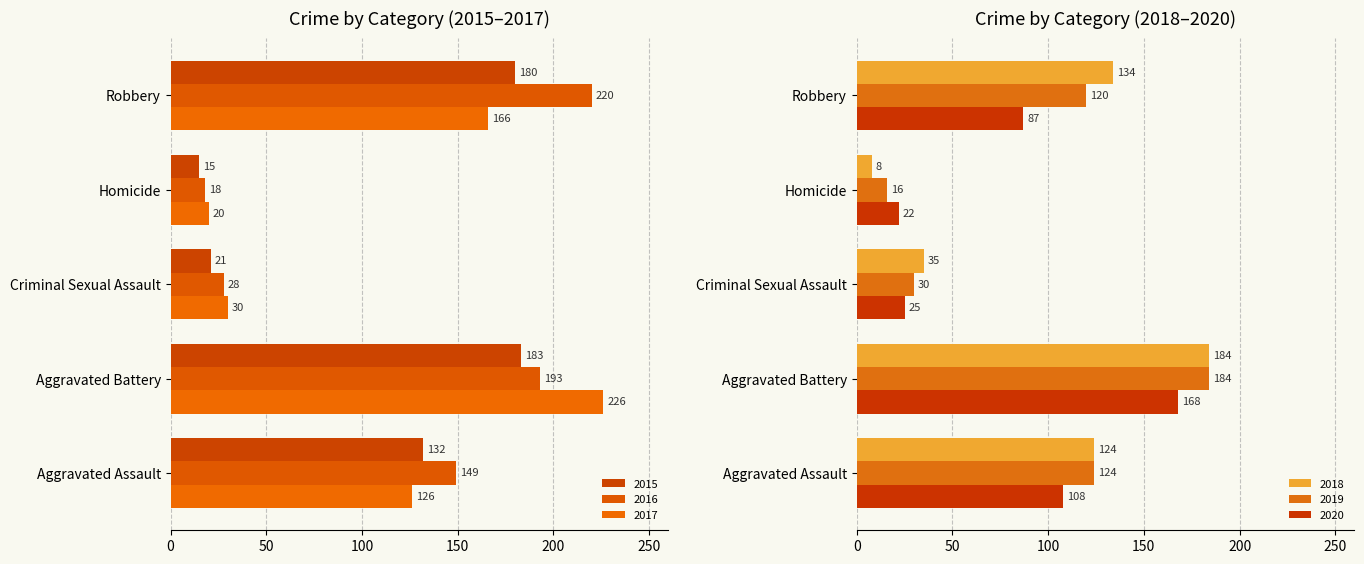

List the labels in order of 2020 value, smallest first.

Homicide, Criminal Sexual Assault, Robbery, Aggravated Assault, Aggravated Battery